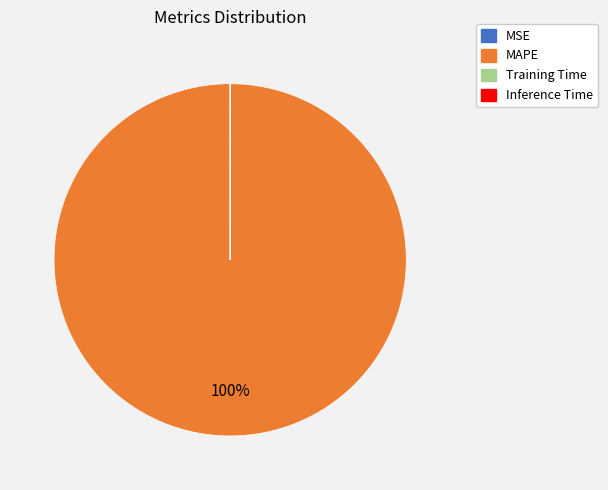

To the nearest percent, what is the average slice percentage?

25%